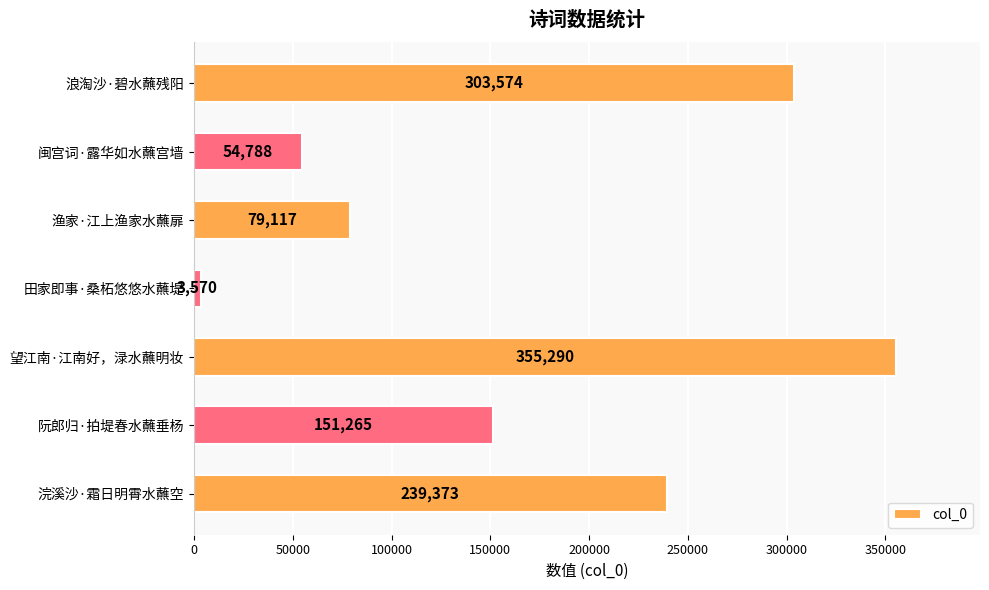

What is the average value?

169568